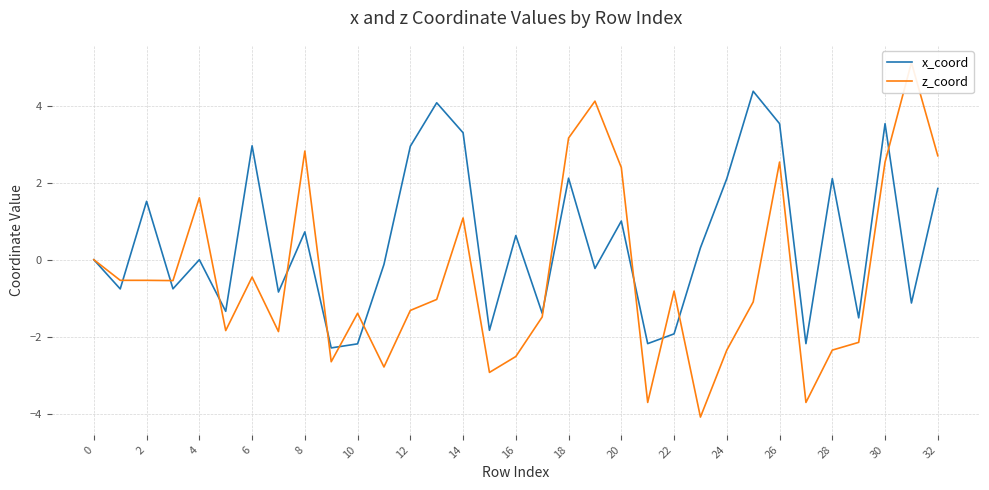

List the series in order of their overall mean, lowest first.

z_coord, x_coord